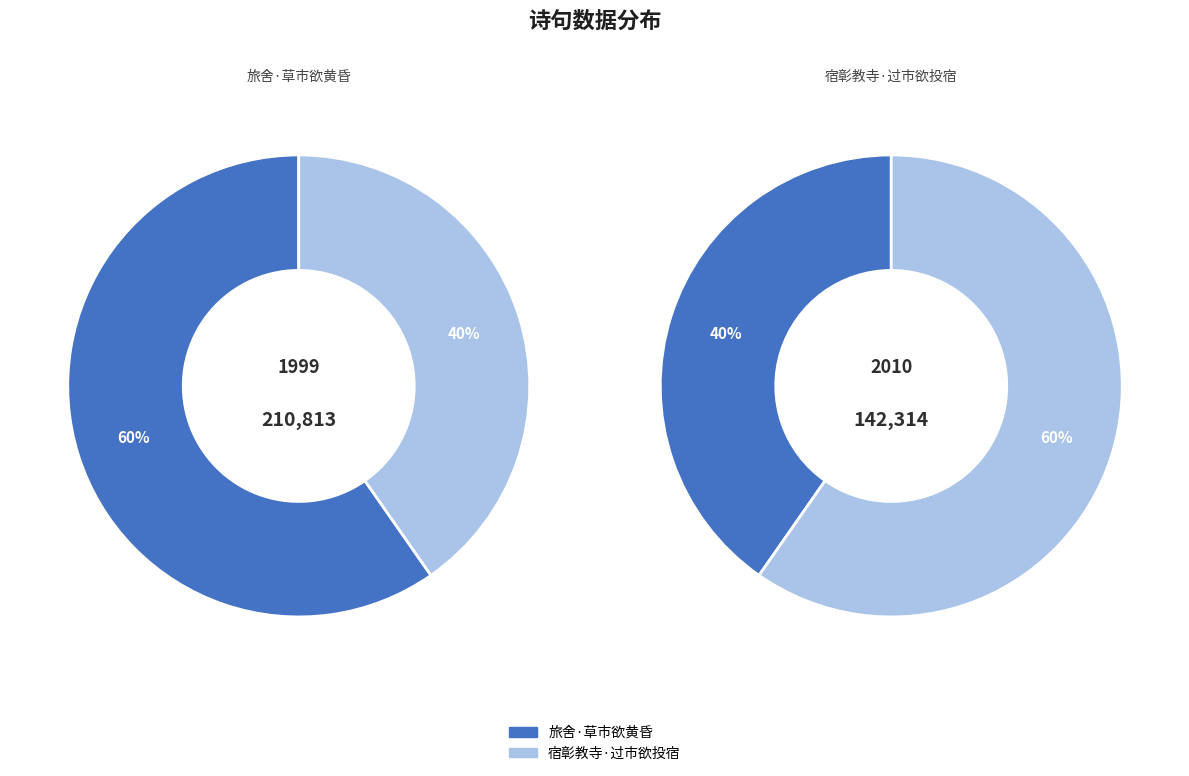

To the nearest percent, what portion does 宿彰教寺·过市欲投宿 represent?

40%